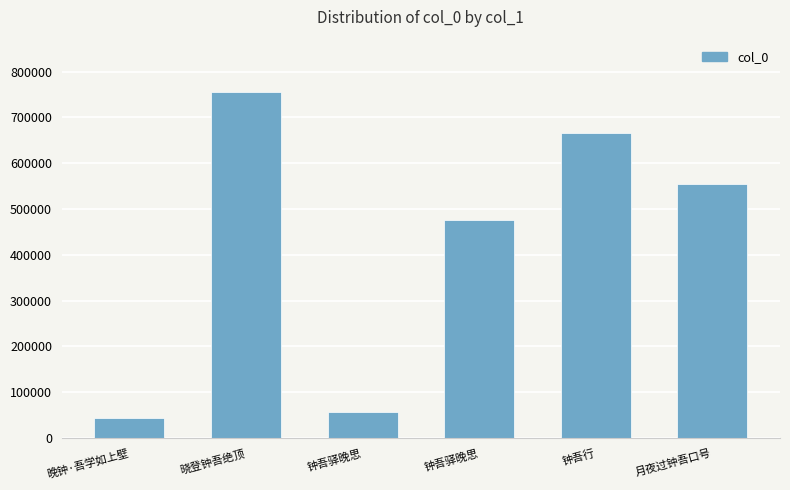

Reading left to right, what are all the values shown in this chart?

晚钟·吾学如上壁=44455	晓登钟吾绝顶=756298	钟吾驿晚思=56707	钟吾驿晚思=474903	钟吾行=665467	月夜过钟吾口号=554507